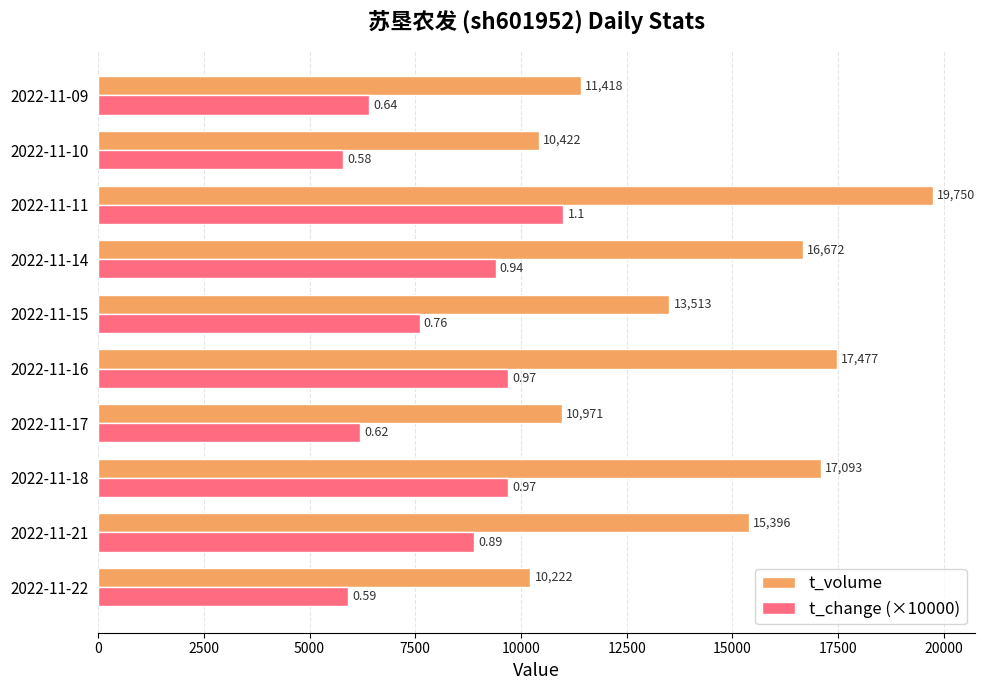

Between 2022-11-17 and 2022-11-15, which series saw the biggest shift?

t_volume